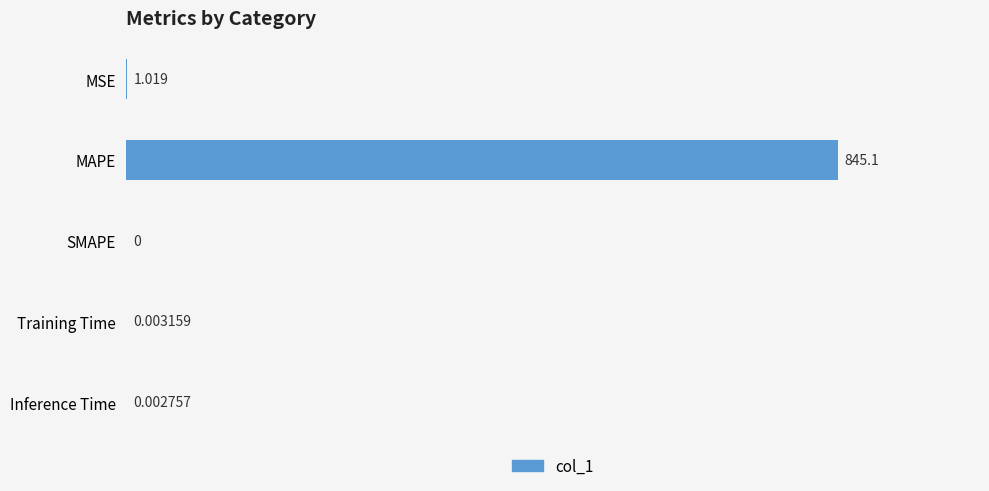

At which category does the chart reach its peak across all series?

MAPE